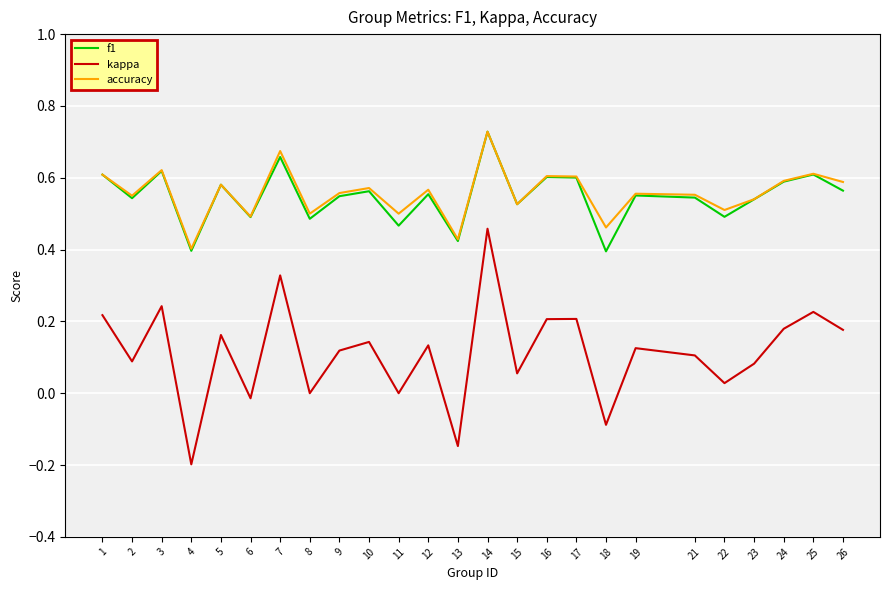

True or false: kappa and f1 intersect in this chart.

False